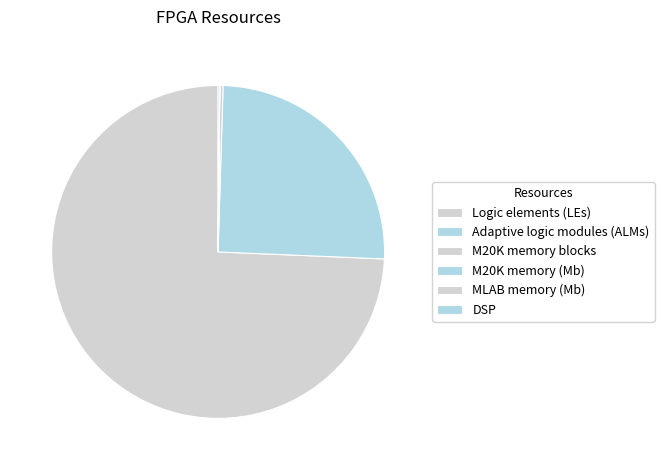

Is the sum of MLAB memory (Mb) and DSP greater than half?

No